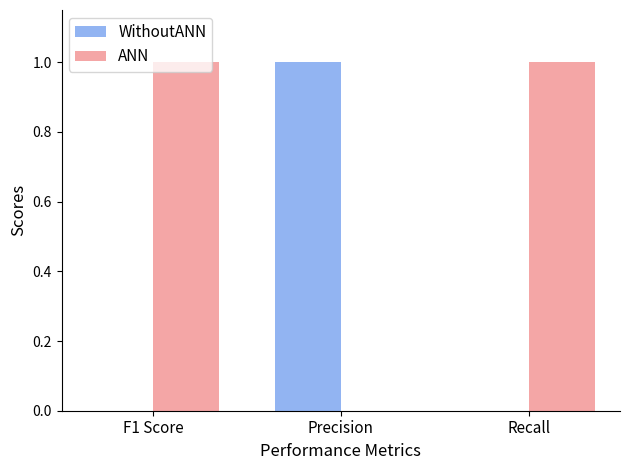

The ANN series shows -1 at Precision. True or false?

False